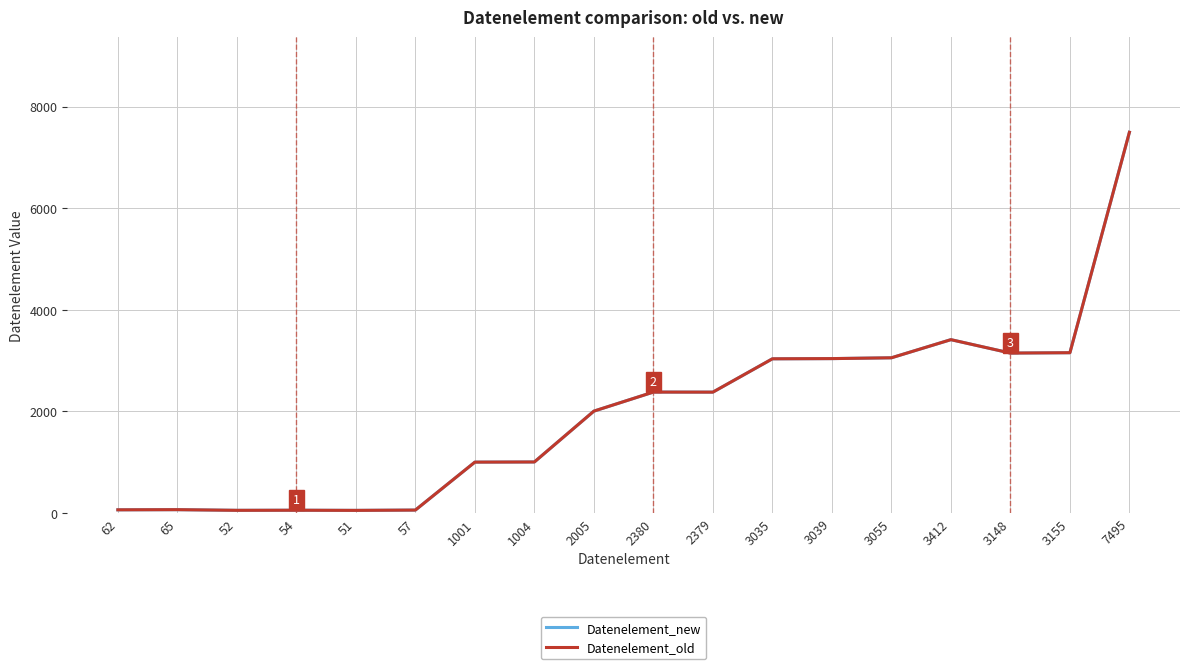

Is the value of Datenelement_new at 2379 greater than the value of Datenelement_old at 1001?

Yes